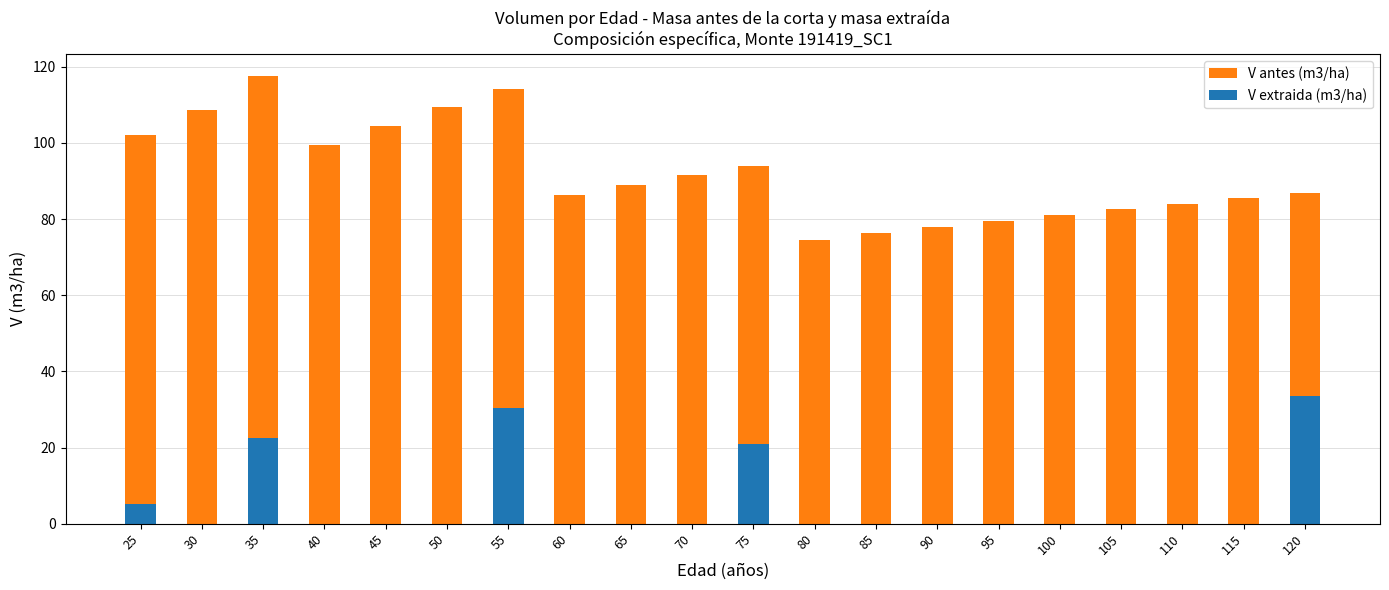

The value of V extraida (m3/ha) at 35 is 22.5. True or false?

True